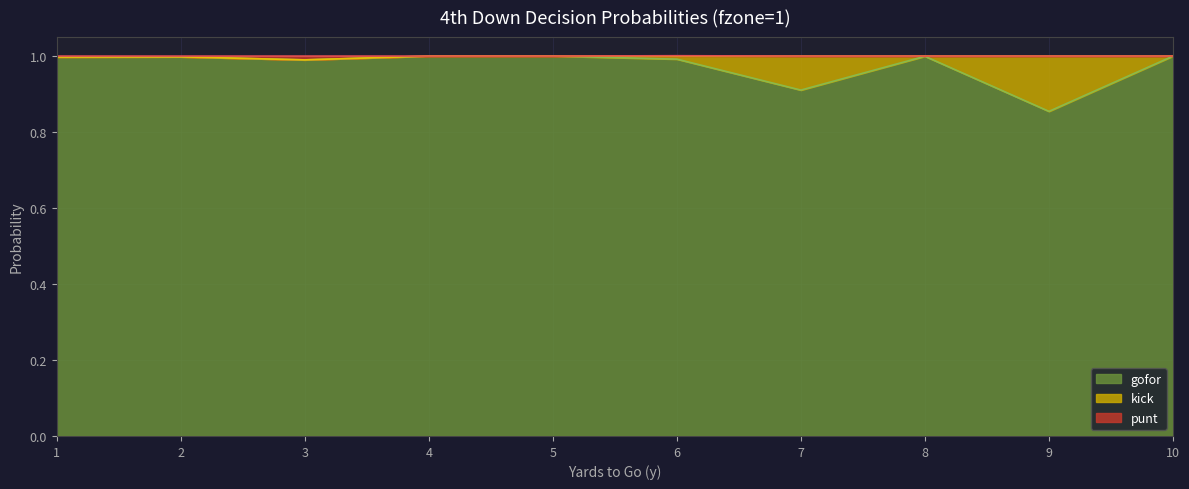

What is the total value across all series at 2?

1.0